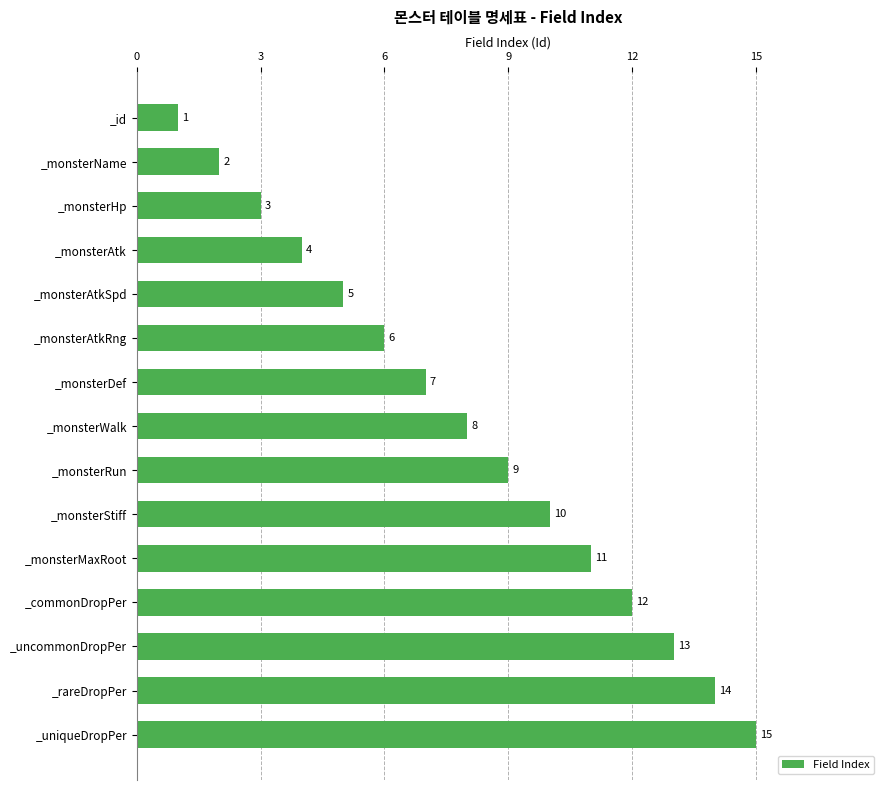

Which has a higher value, _id or _monsterName?

_monsterName